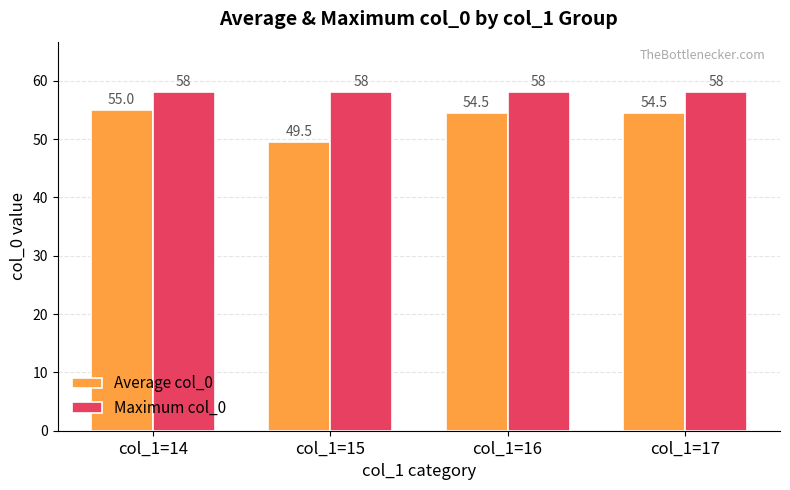

The Average col_0 series shows 71.8 at col_1=14. True or false?

False